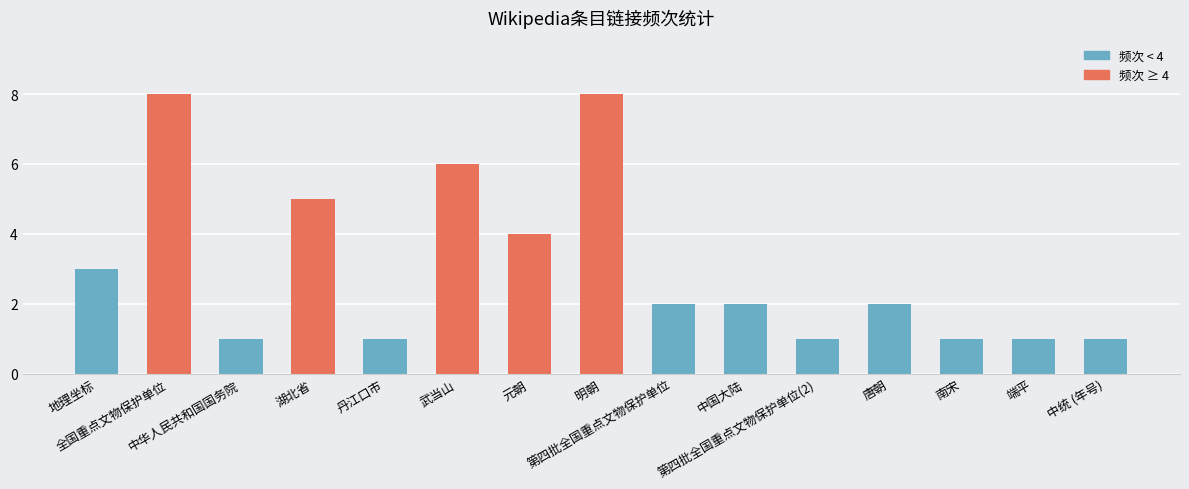

What is the value of the 14th bar from the left?

1